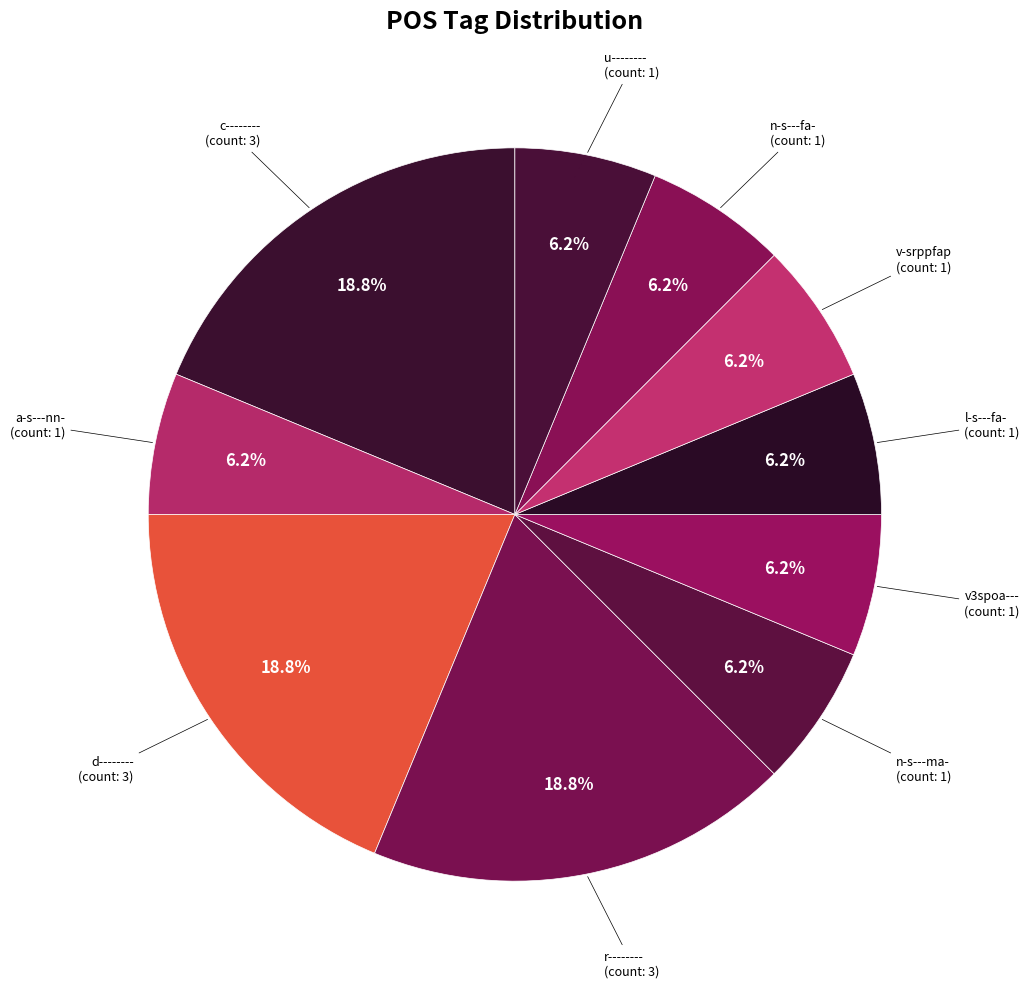

Is a-s---nn- the majority of the pie?

No